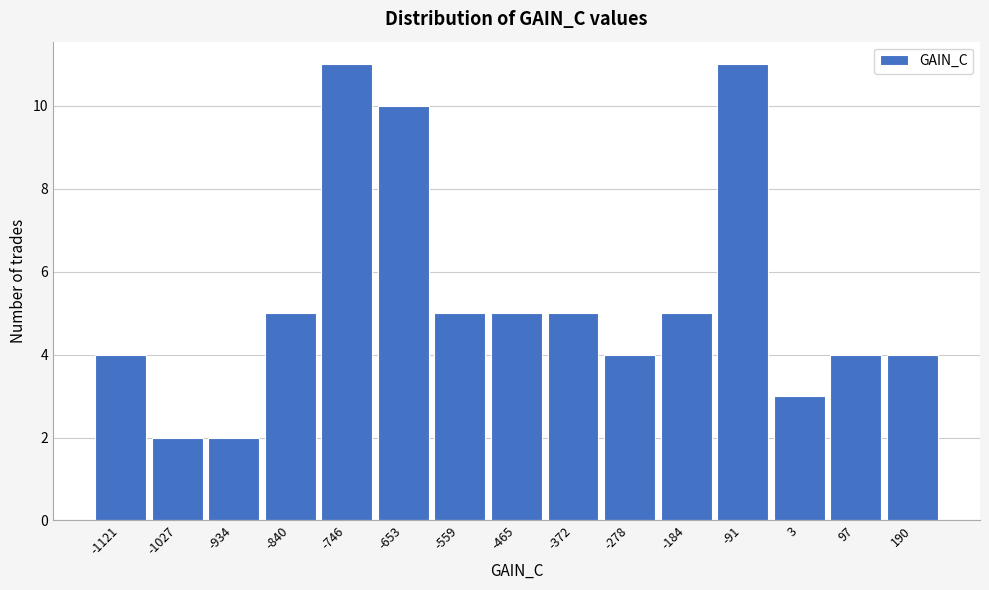

Reading right to left, extract all data points from this chart.

4	4	3	11	5	4	5	5	5	10	11	5	2	2	4